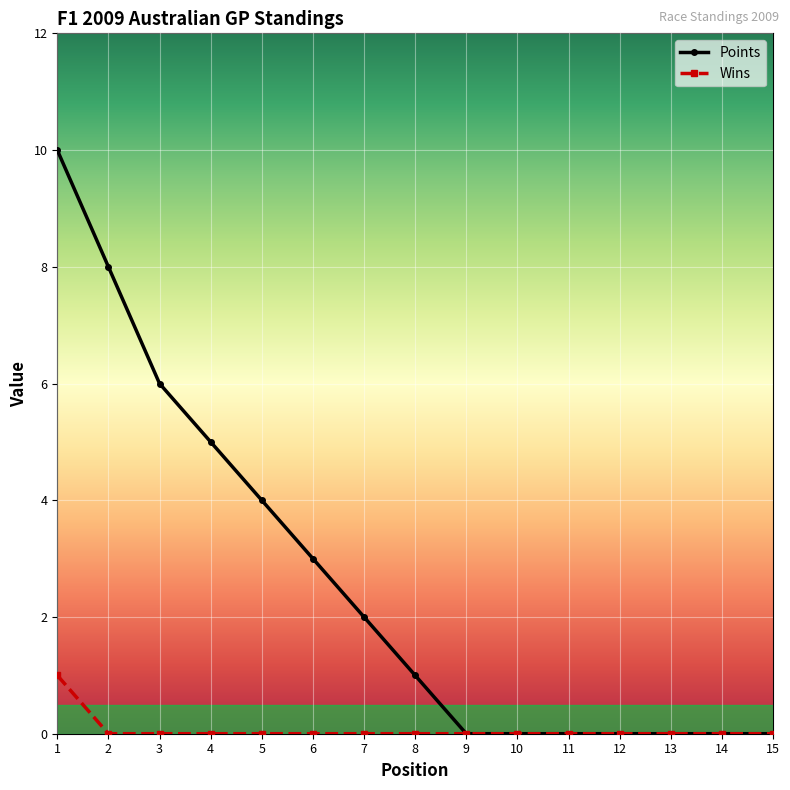

What is the value of the Points point at the 2nd from the left?

8